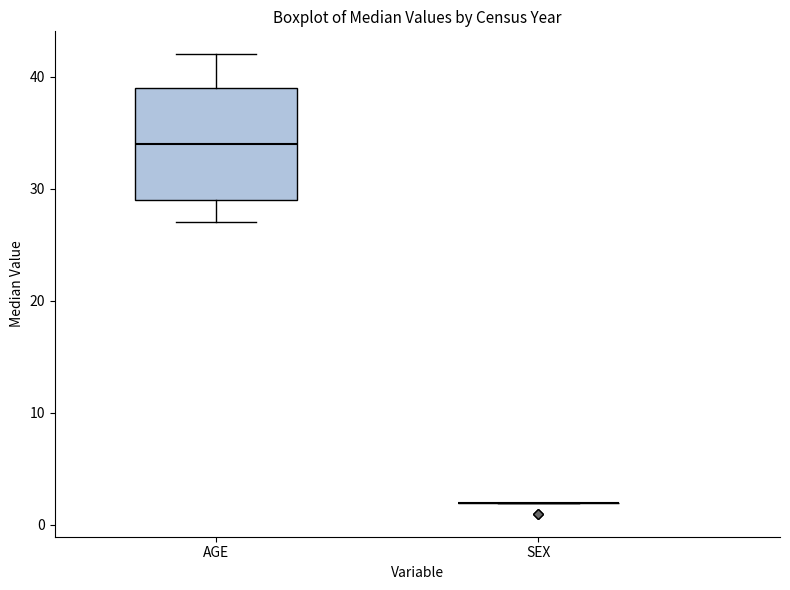

Where does the lower whisker of the box for AGE end on the y-axis? The values are not printed on the chart, so give them approximately, as read against the axis.

27